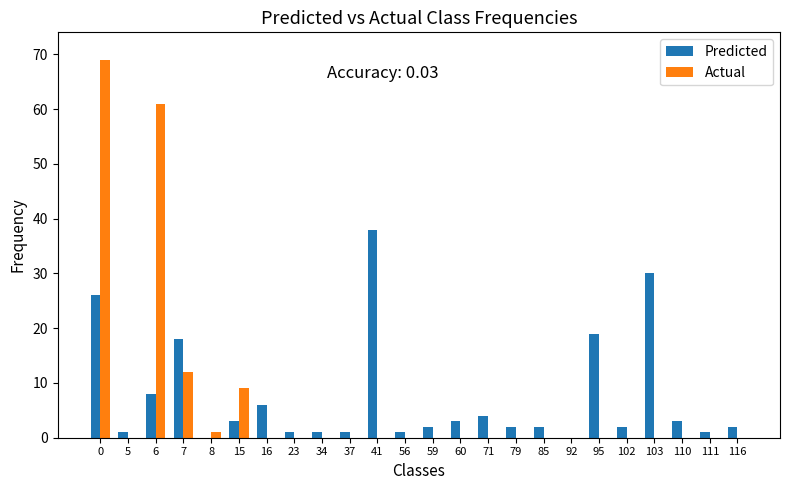

Is it true that Predicted equals 1 at 23?

True